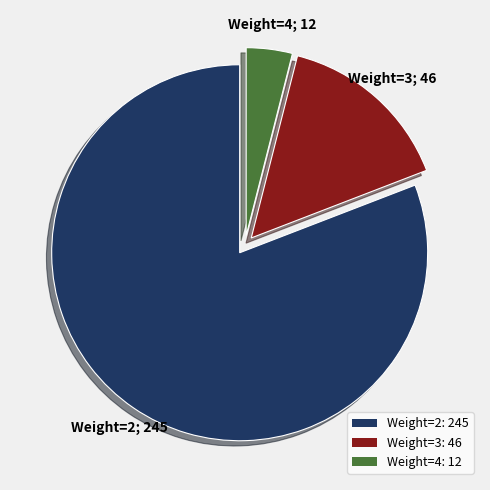

Does Weight=3 represent more than half of the total?

No